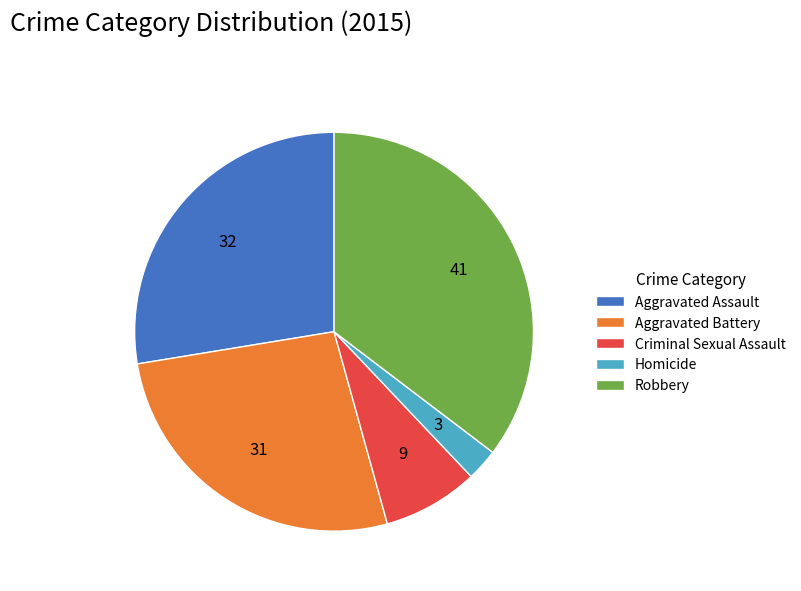

Is there a majority slice in this chart?

No